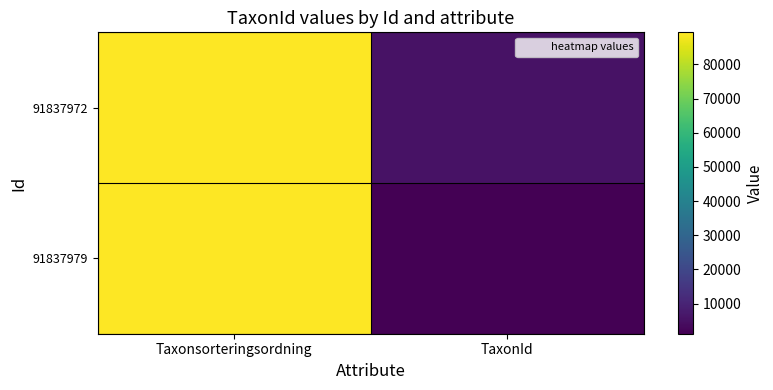

Reading left to right, what are all the values shown in this chart?

91837972: Taxonsorteringsordning=89410	TaxonId=5432
91837979: Taxonsorteringsordning=89392	TaxonId=1202